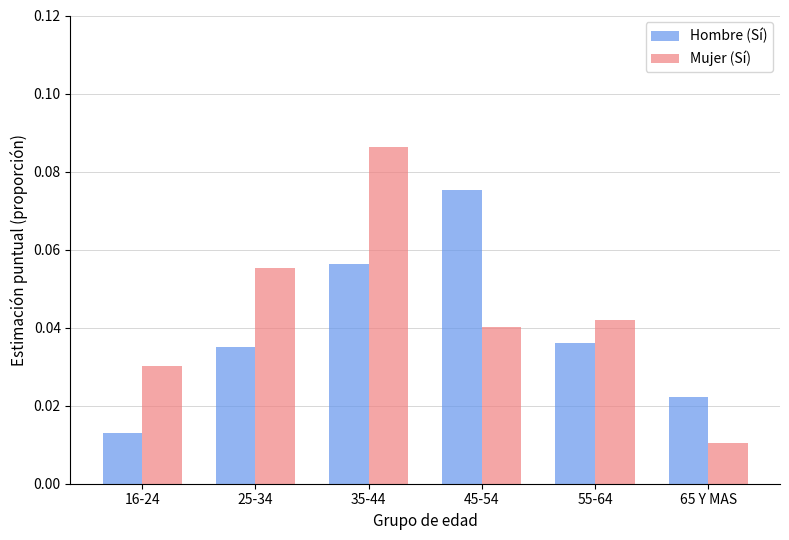

At which category is the sum across all series the highest?

35-44